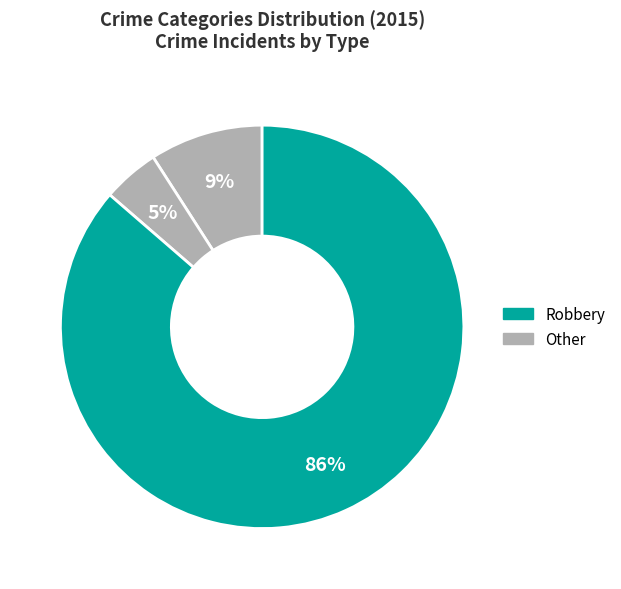

How many segments does this pie chart have?

3